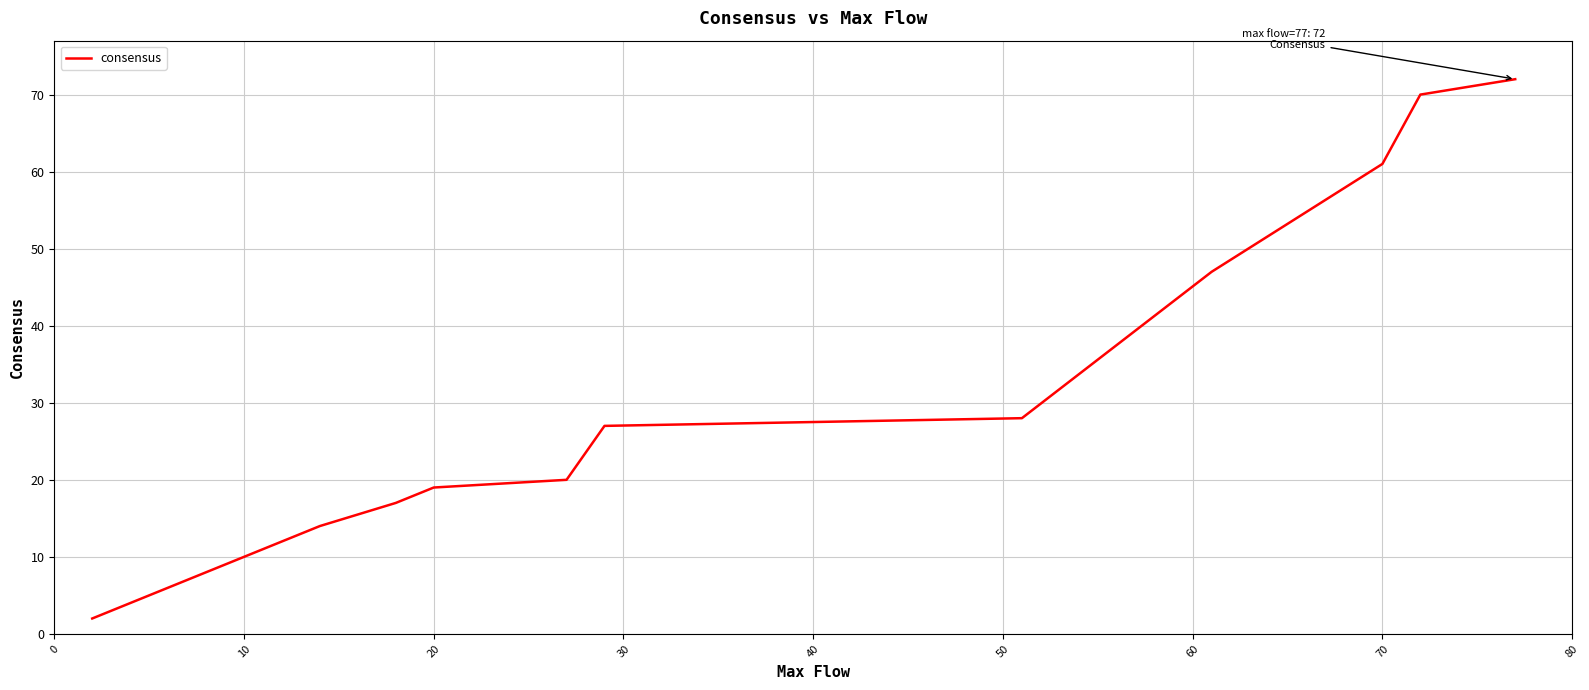

How many series are shown in this chart?

1